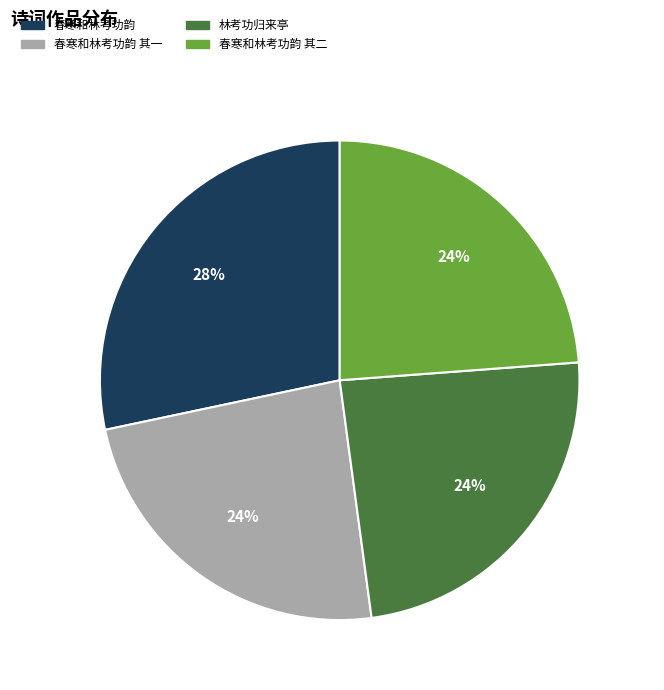

Is there a majority slice in this chart?

No